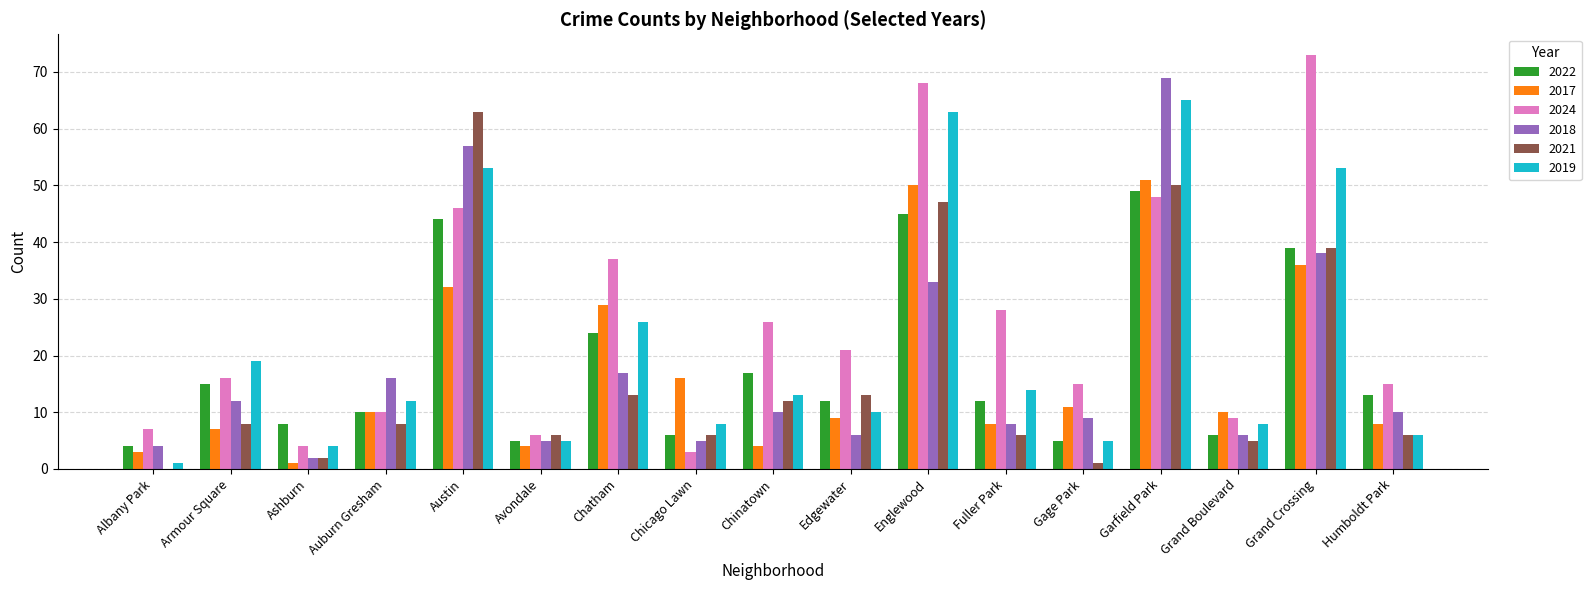

Between Auburn Gresham and Grand Crossing, which series saw the biggest shift?

2024